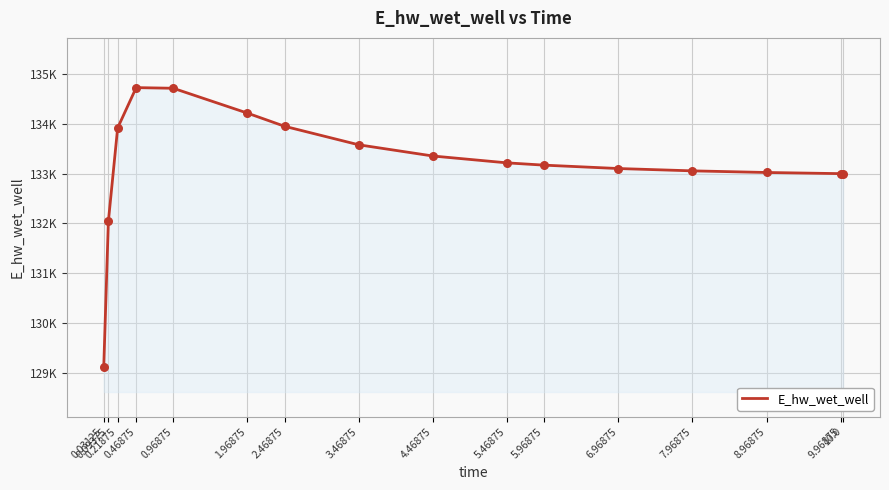

Approximately how many times larger is the value at 5.96875 compared to 0.09375?

1.0